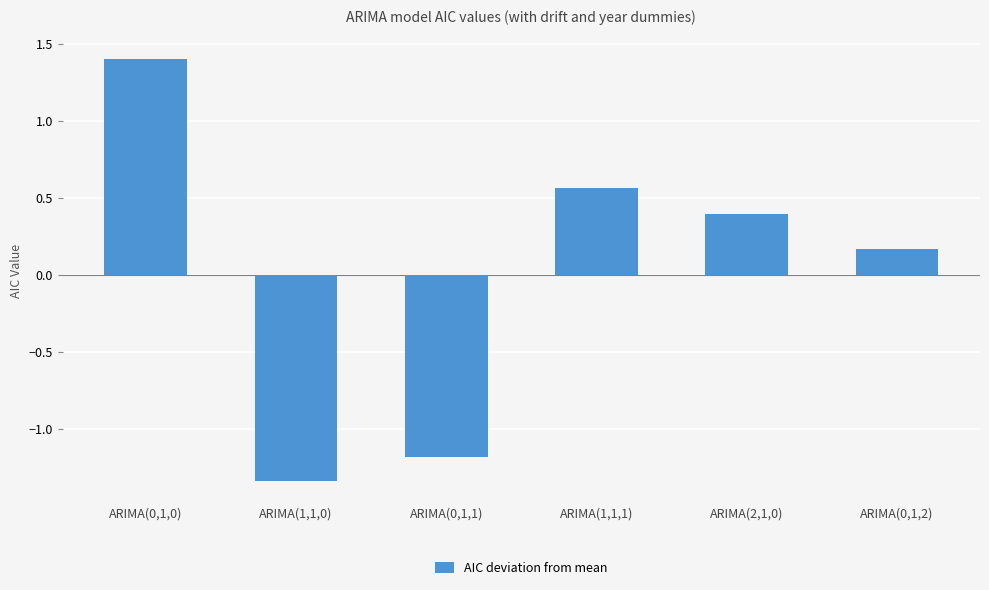

Is it true that the value at ARIMA(2,1,0) is 0.4?

True